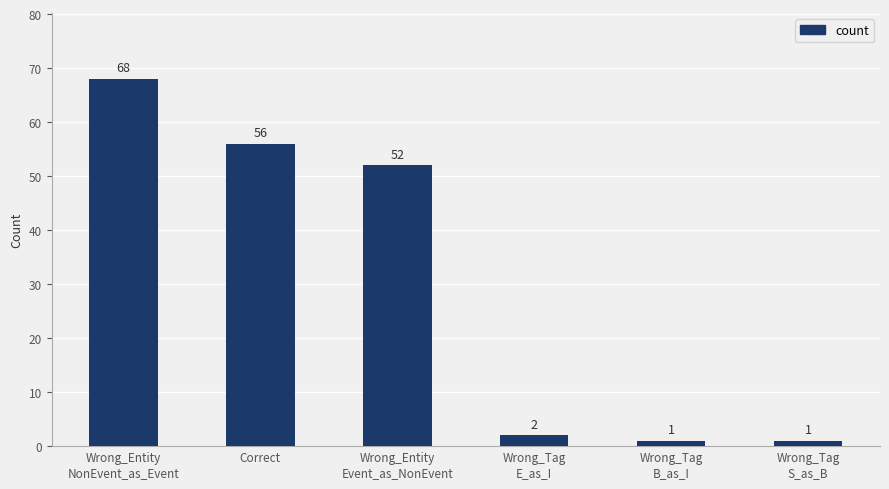

What is the maximum value shown in the chart?

68